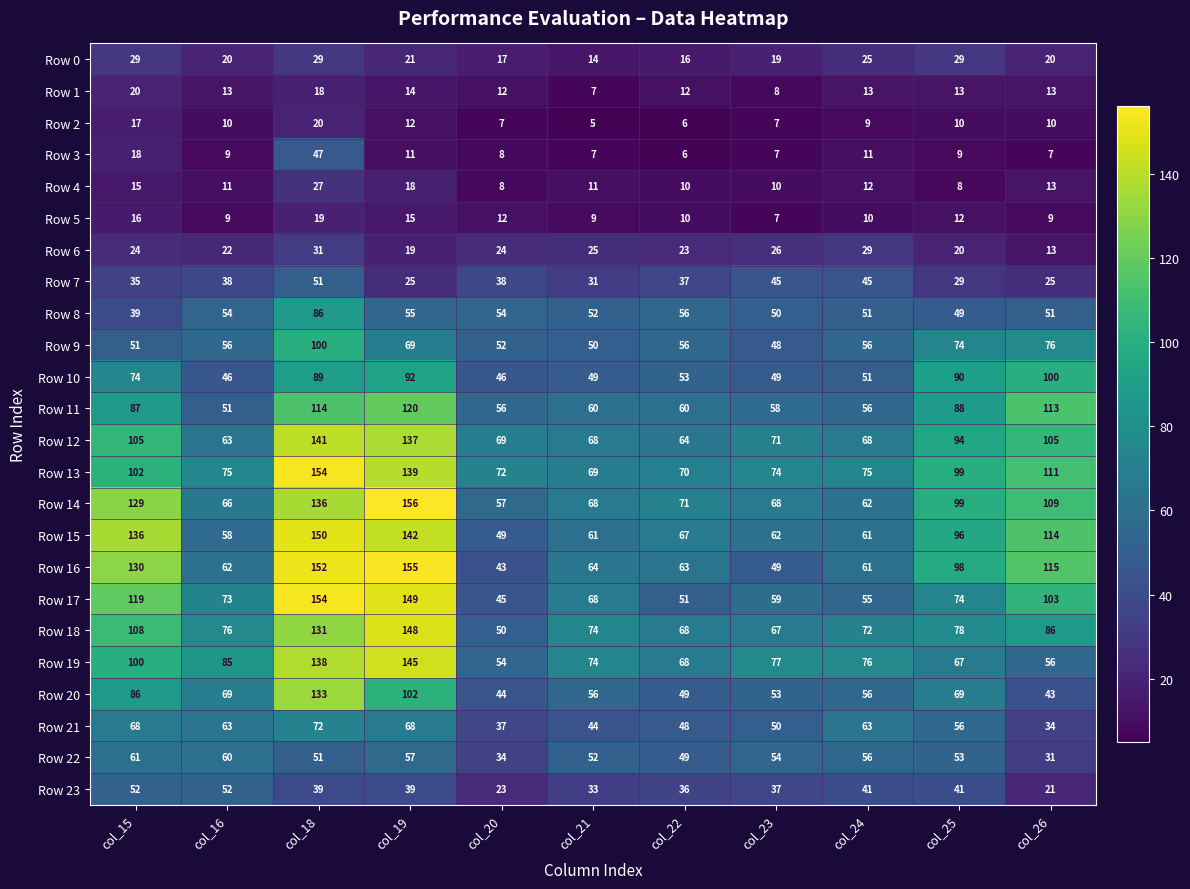

Which series has the largest total across all categories?

Row 13